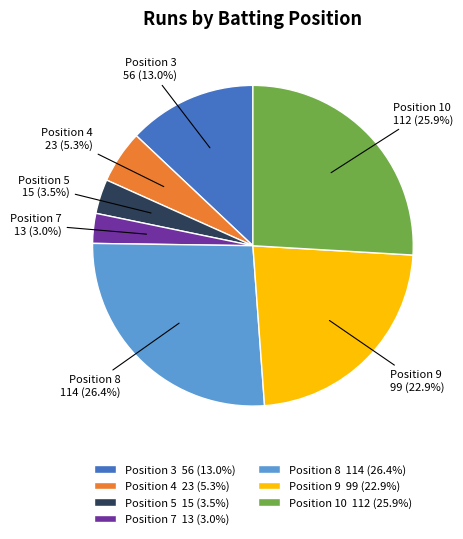

What is the total percentage of Position 7 and Position 4?

8.3%